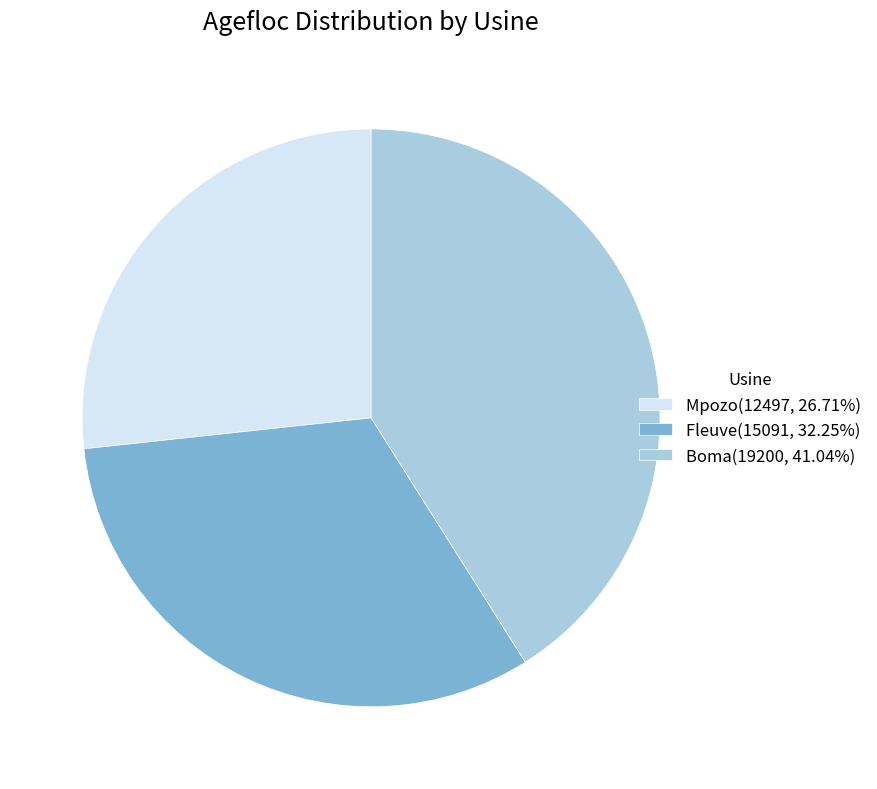

What is the ratio of the value at Boma(19200, 41.04%) to the value at Fleuve(15091, 32.25%)?

1.3